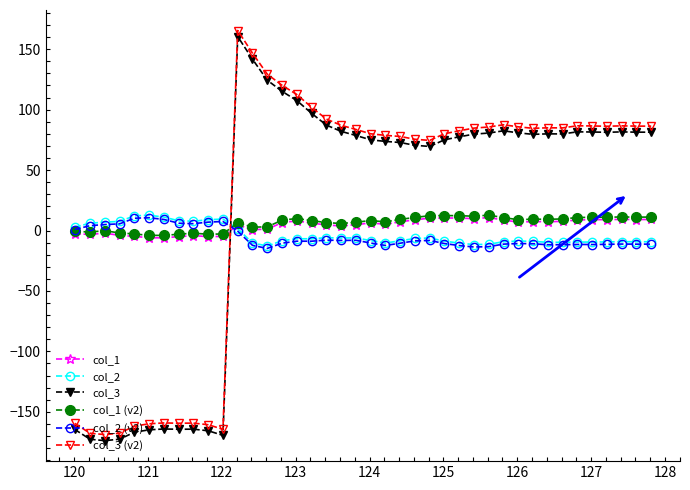

How many distinct data groups are displayed?

6